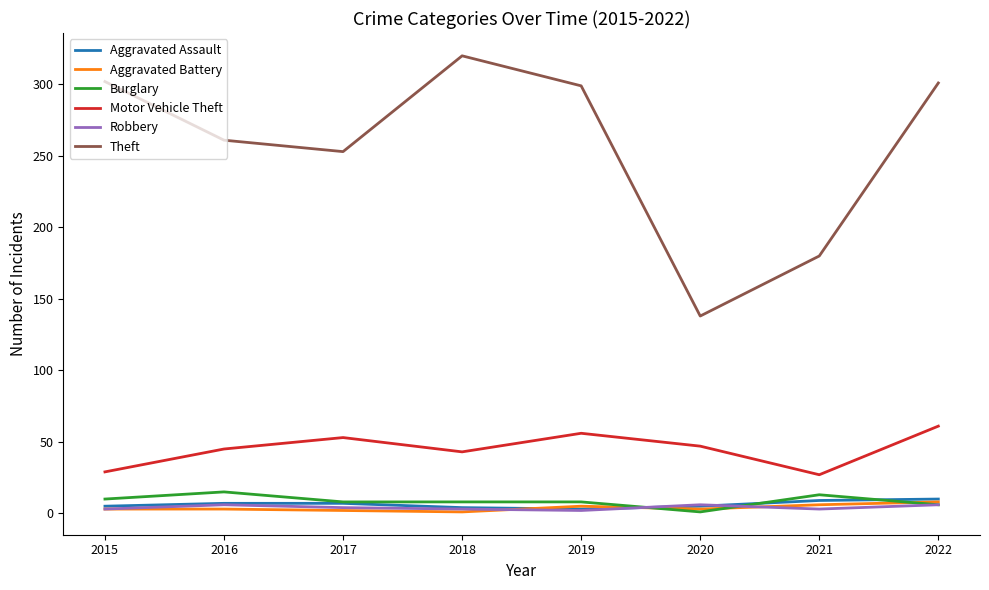

True or false: Theft and Robbery cross at least once.

False